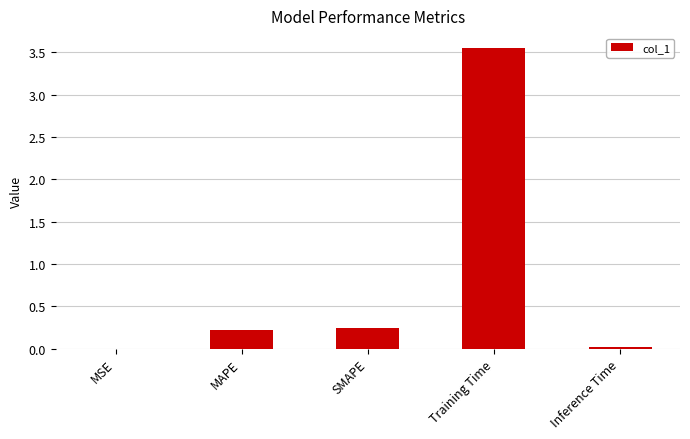

Which category has the highest value across all series?

Training Time